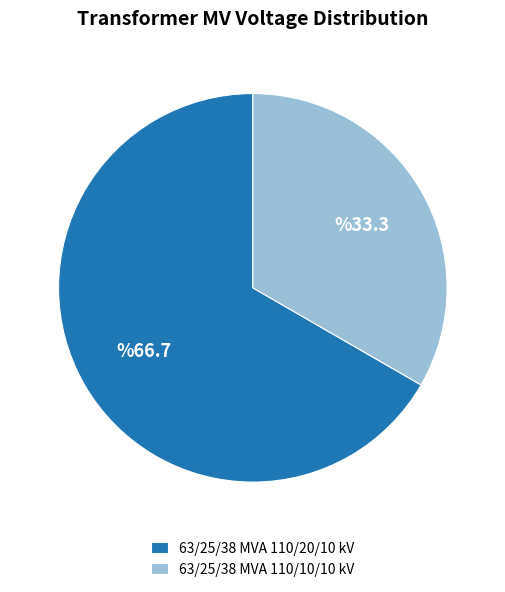

The 63/25/38 MVA 110/10/10 kV slice represents 33% of the pie. True or false?

True